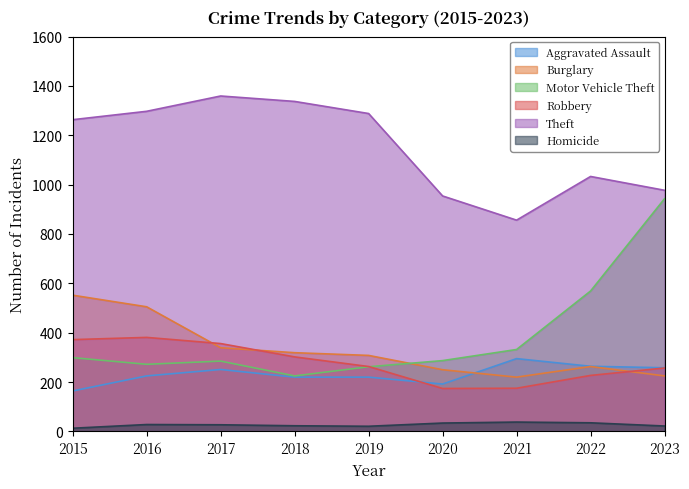

Reading right to left, extract all data points from this chart.

Aggravated Assault: 2023=258	2022=264	2021=295	2020=192	2019=220	2018=220	2017=251	2016=225	2015=164
Burglary: 2023=225	2022=263	2021=220	2020=250	2019=308	2018=319	2017=339	2016=505	2015=552
Motor Vehicle Theft: 2023=943	2022=569	2021=332	2020=287	2019=262	2018=225	2017=285	2016=272	2015=299
Robbery: 2023=257	2022=227	2021=175	2020=174	2019=263	2018=302	2017=356	2016=381	2015=372
Theft: 2023=977	2022=1033	2021=856	2020=954	2019=1288	2018=1337	2017=1359	2016=1297	2015=1263
Homicide: 2023=22	2022=35	2021=38	2020=34	2019=21	2018=23	2017=27	2016=28	2015=13